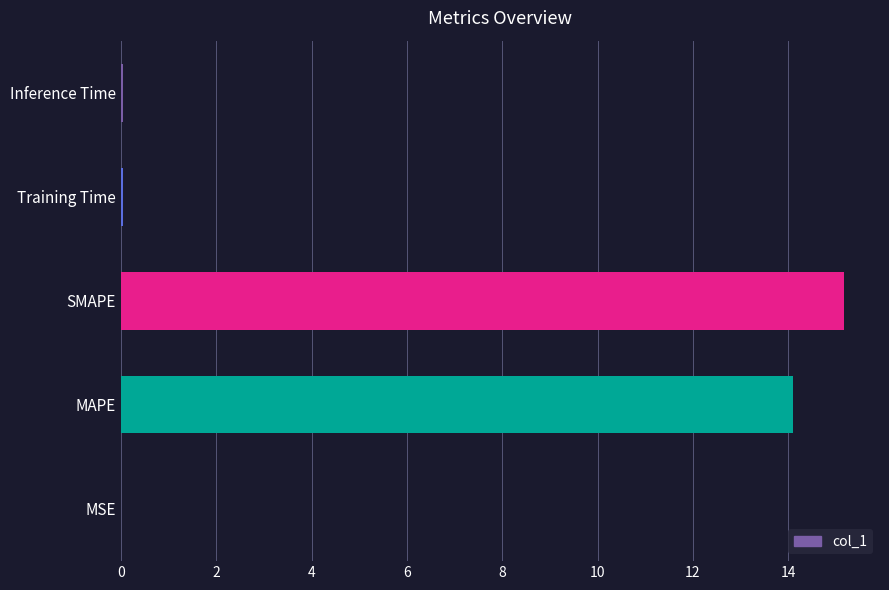

How many distinct data groups are displayed?

1